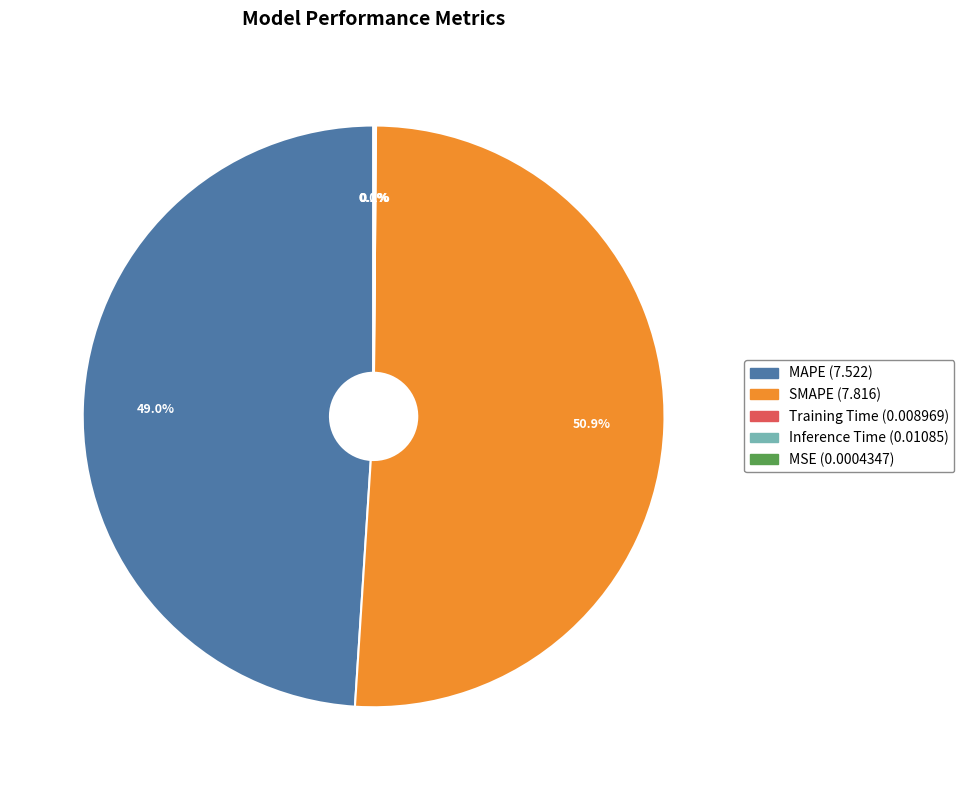

Is there a majority slice in this chart?

Yes